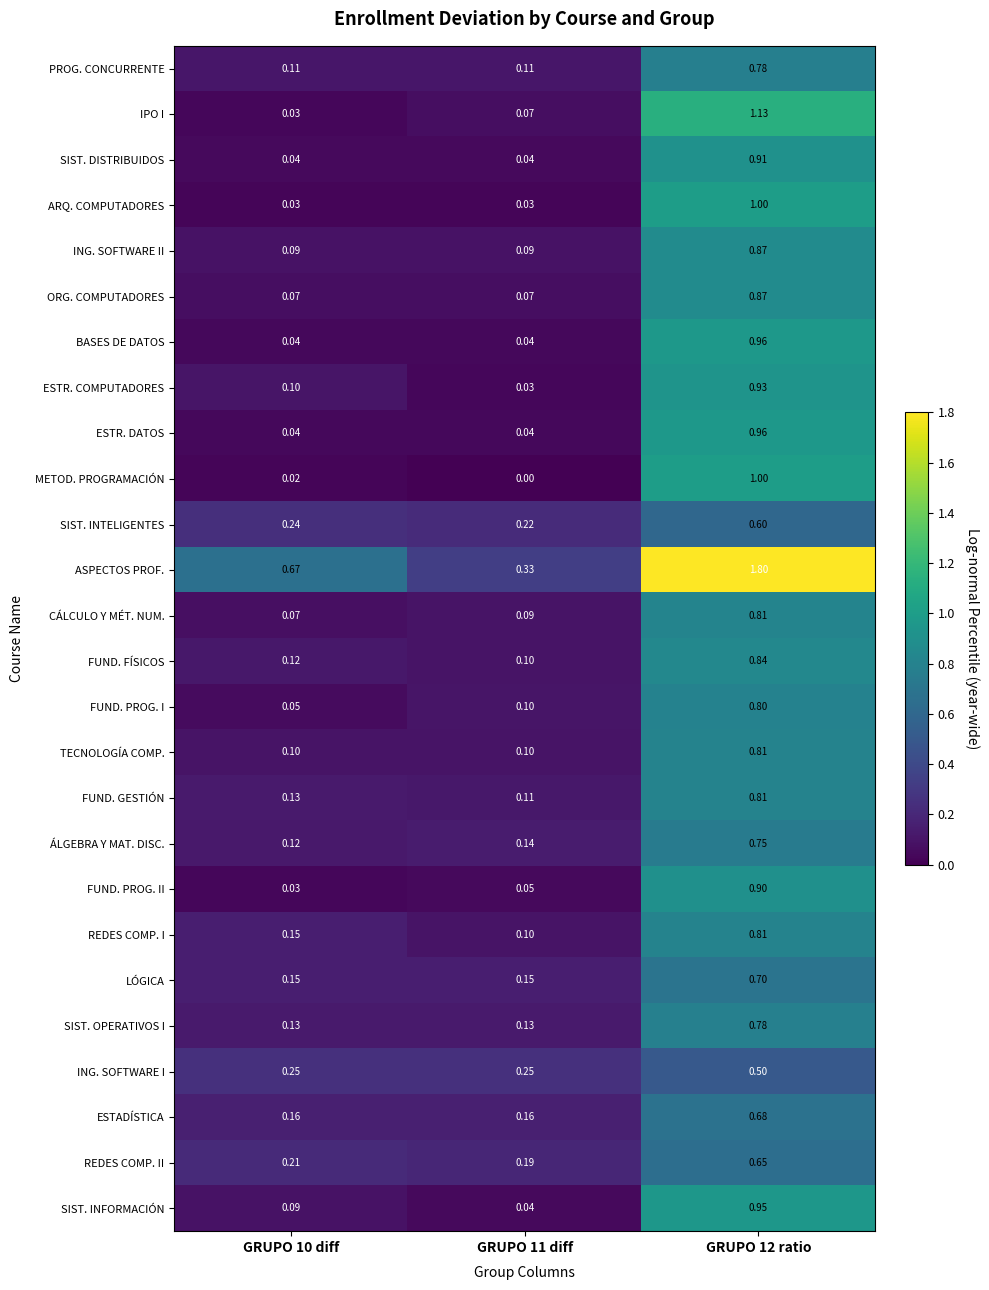

Which series has the largest total across all categories?

ASPECTOS PROF.